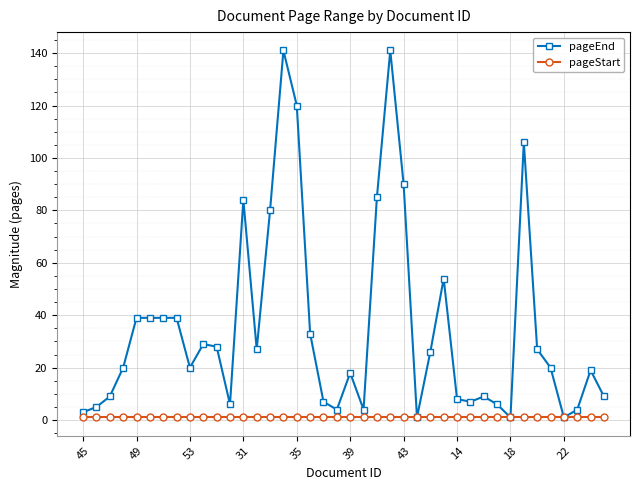

Count the number of categories in the chart.

40